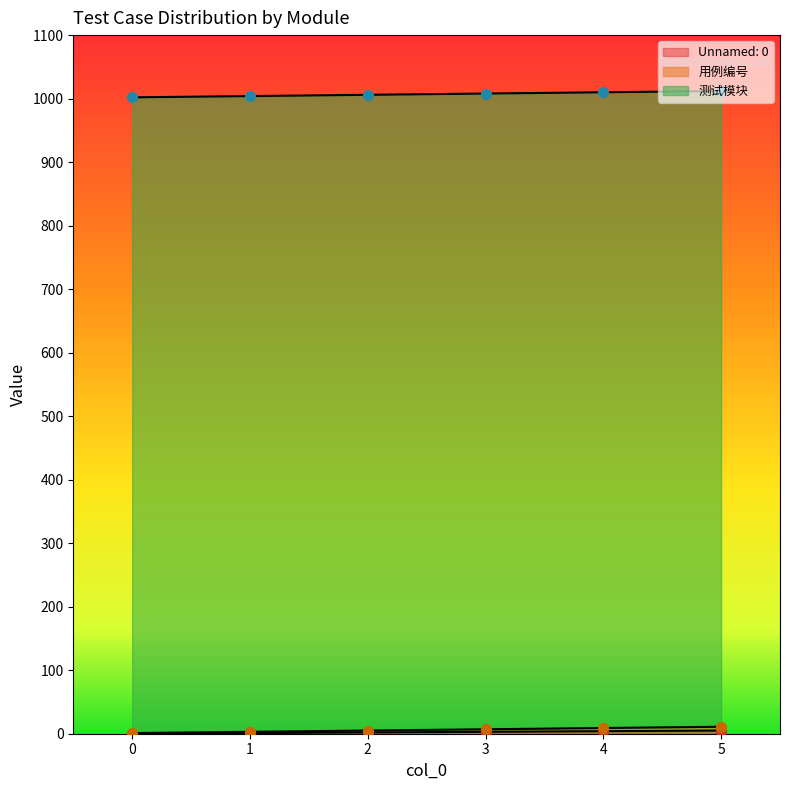

Which series has the largest total across all categories?

用例编号